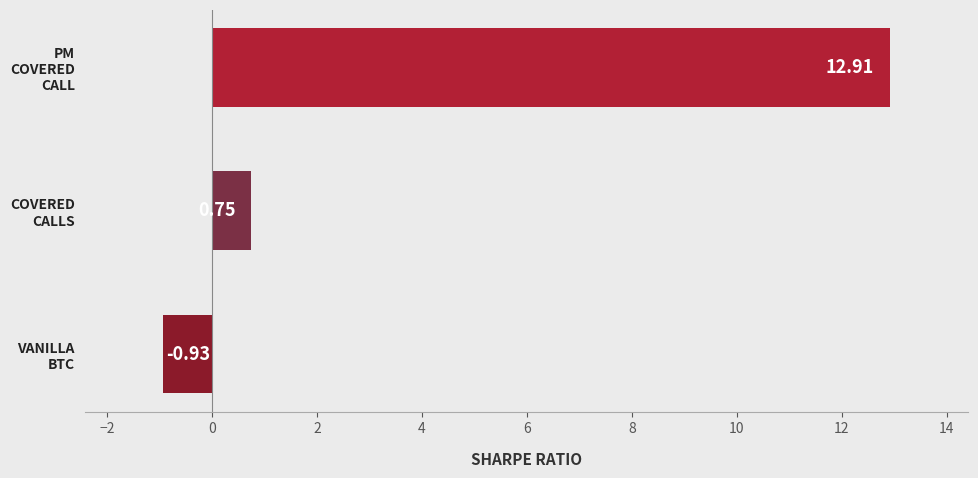

What is the difference between the maximum and minimum values?

13.8